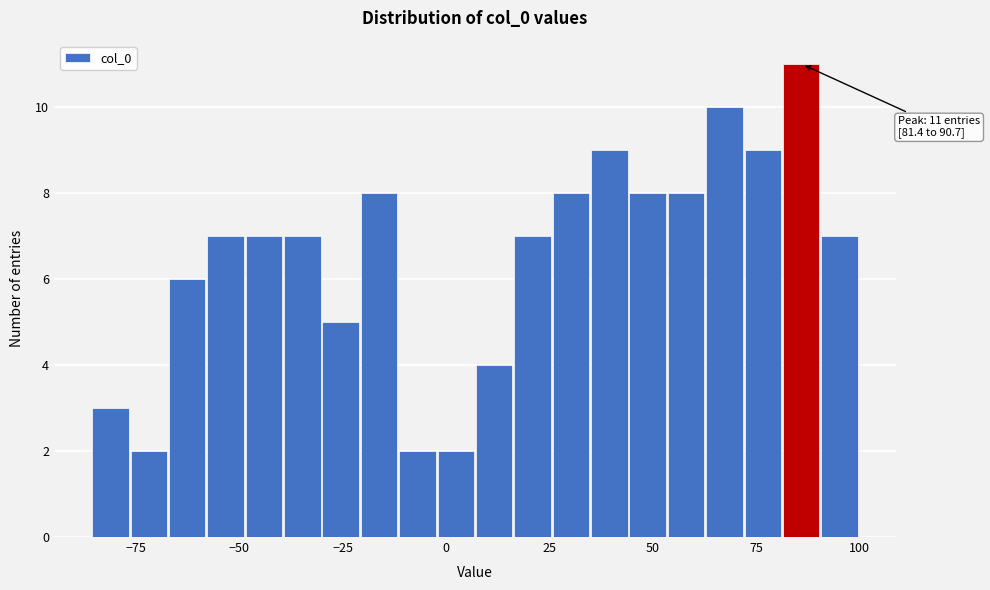

Around what value on the x-axis is the tallest bar? Give the approximate position of its centre, as read against the axis.

85